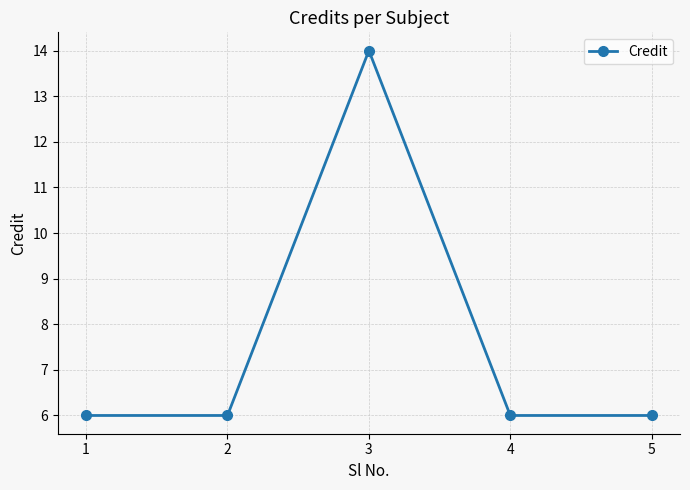

What is the ratio of the value at 4 to the value at 5?

1.0